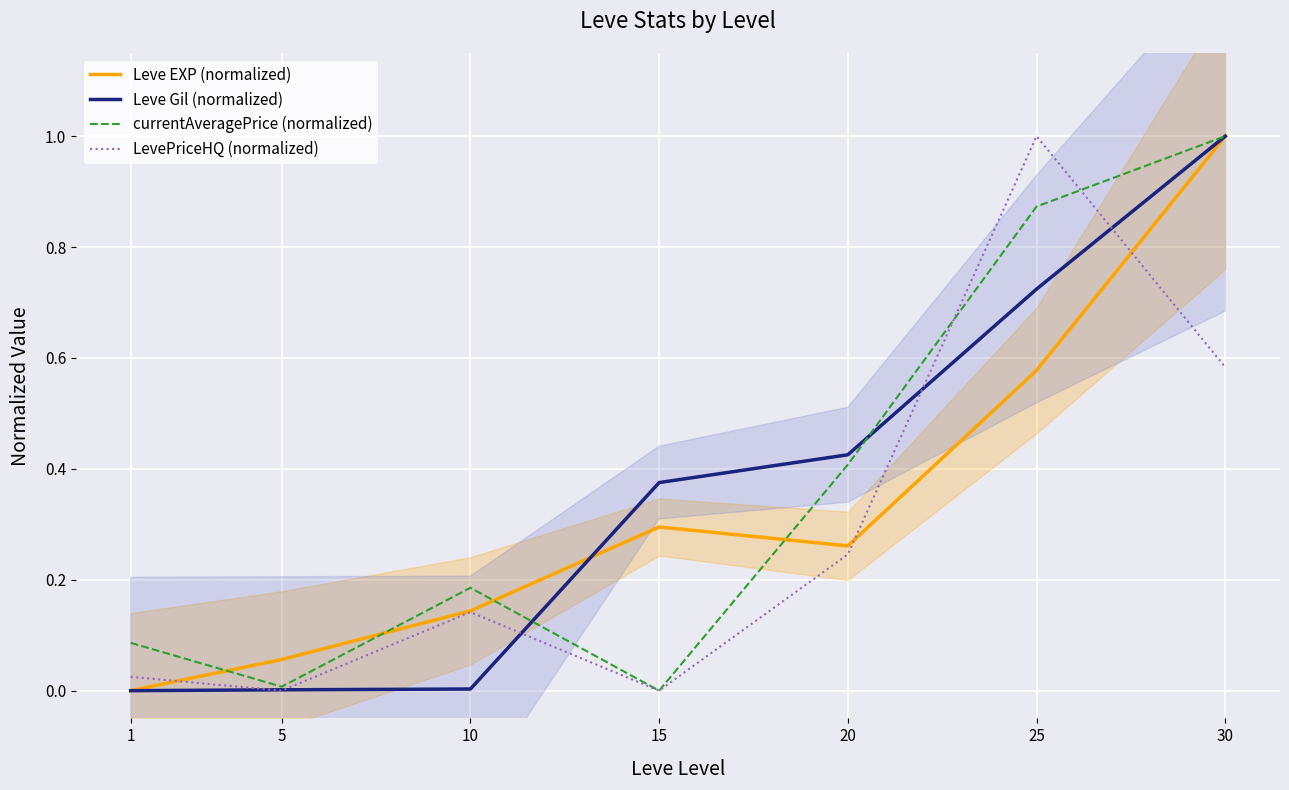

List the series in order of their peak value, lowest first.

Leve EXP (normalized), Leve Gil (normalized), currentAveragePrice (normalized), LevePriceHQ (normalized)